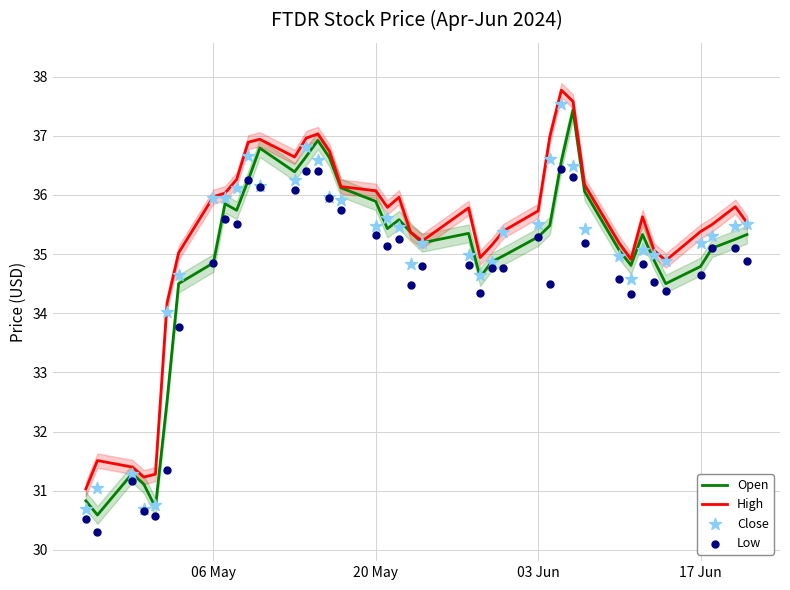

At how many categories does at least one series exceed 34?

35